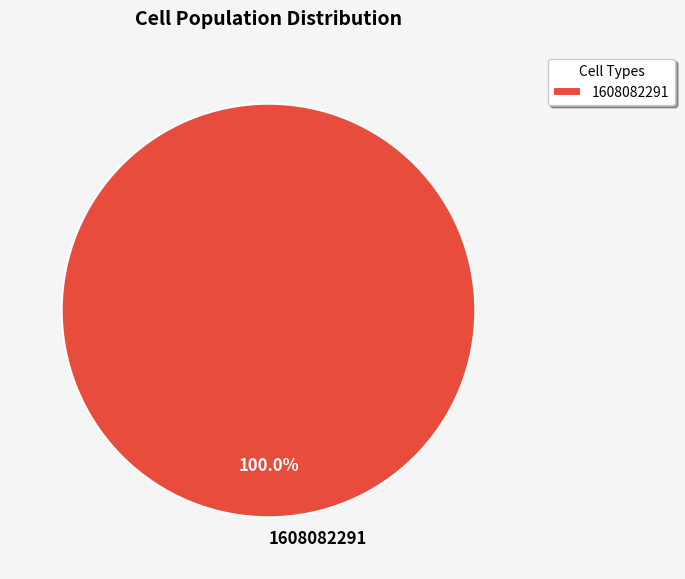

Count the number of slices in the pie.

1